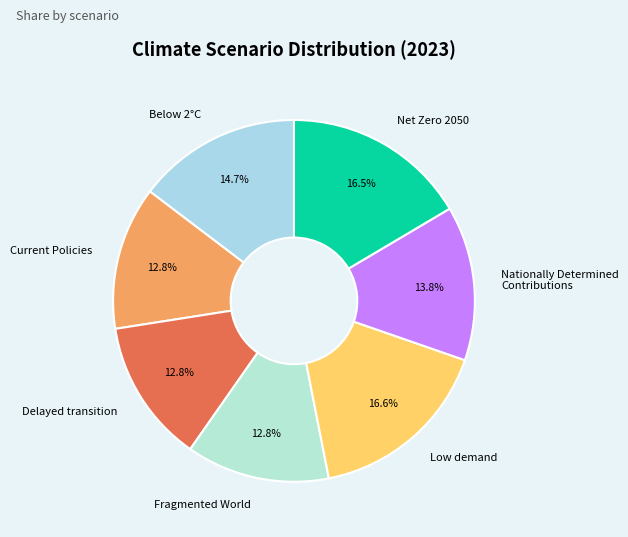

How many segments does this pie chart have?

7